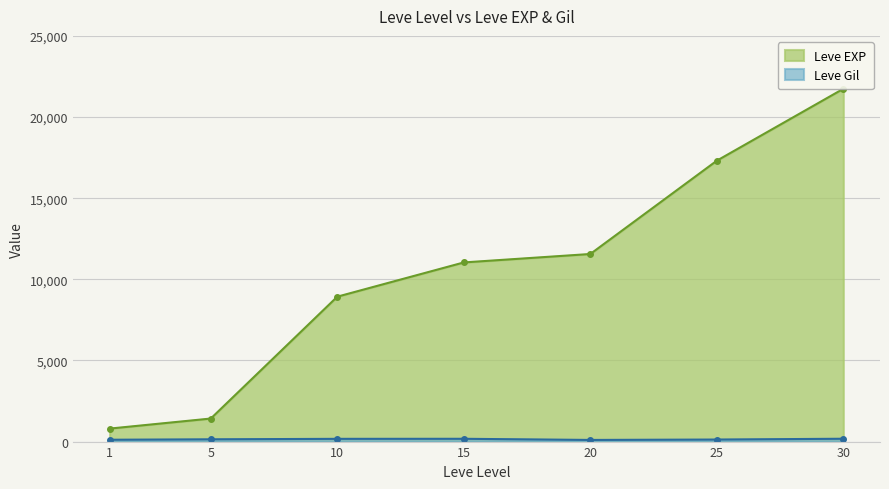

Where does the Leve EXP series first go above 11040?

20